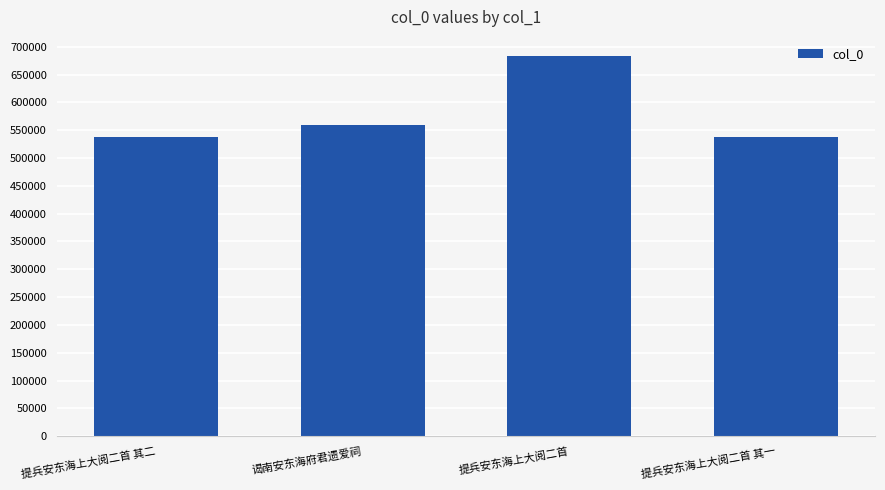

How many values are below 558804?

2